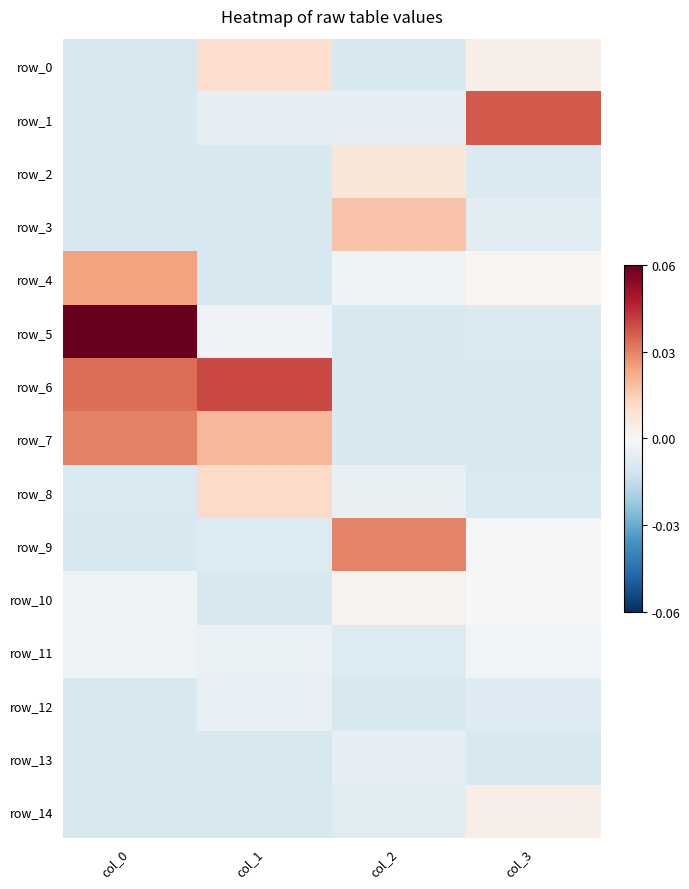

The value of row_8 at col_0 is -0.0. True or false?

False